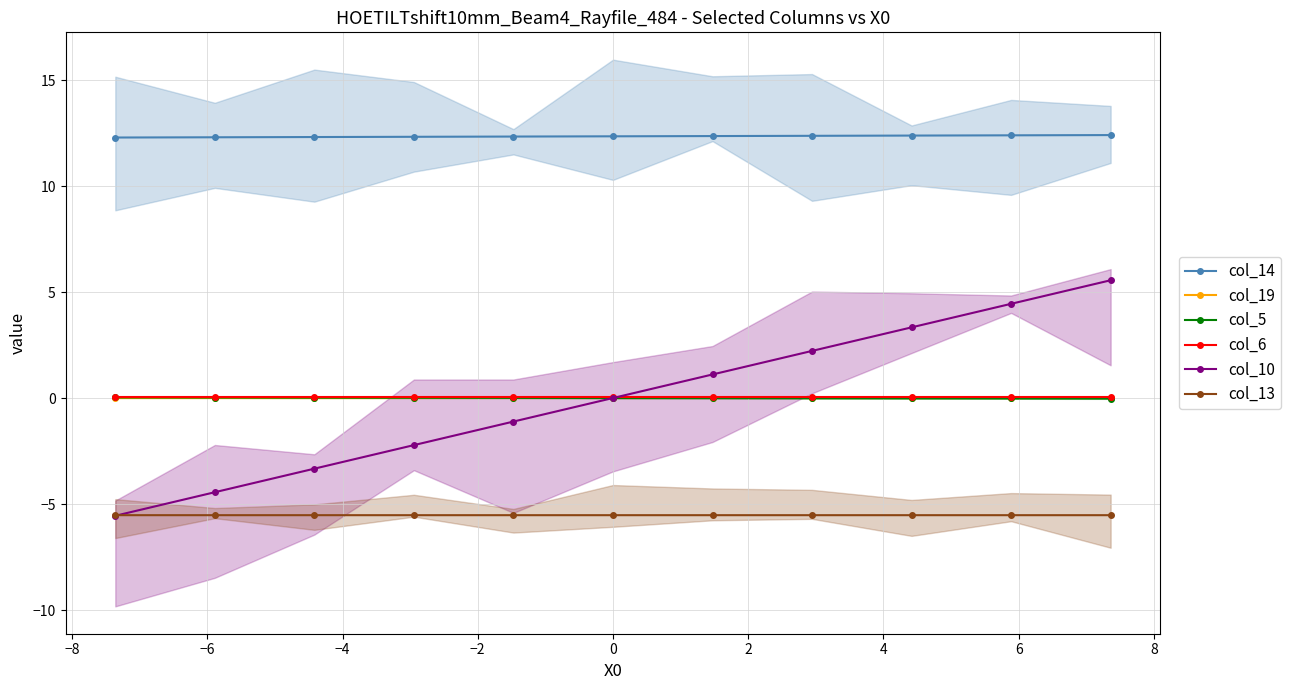

Is this an area chart (filled region under the line)?

No